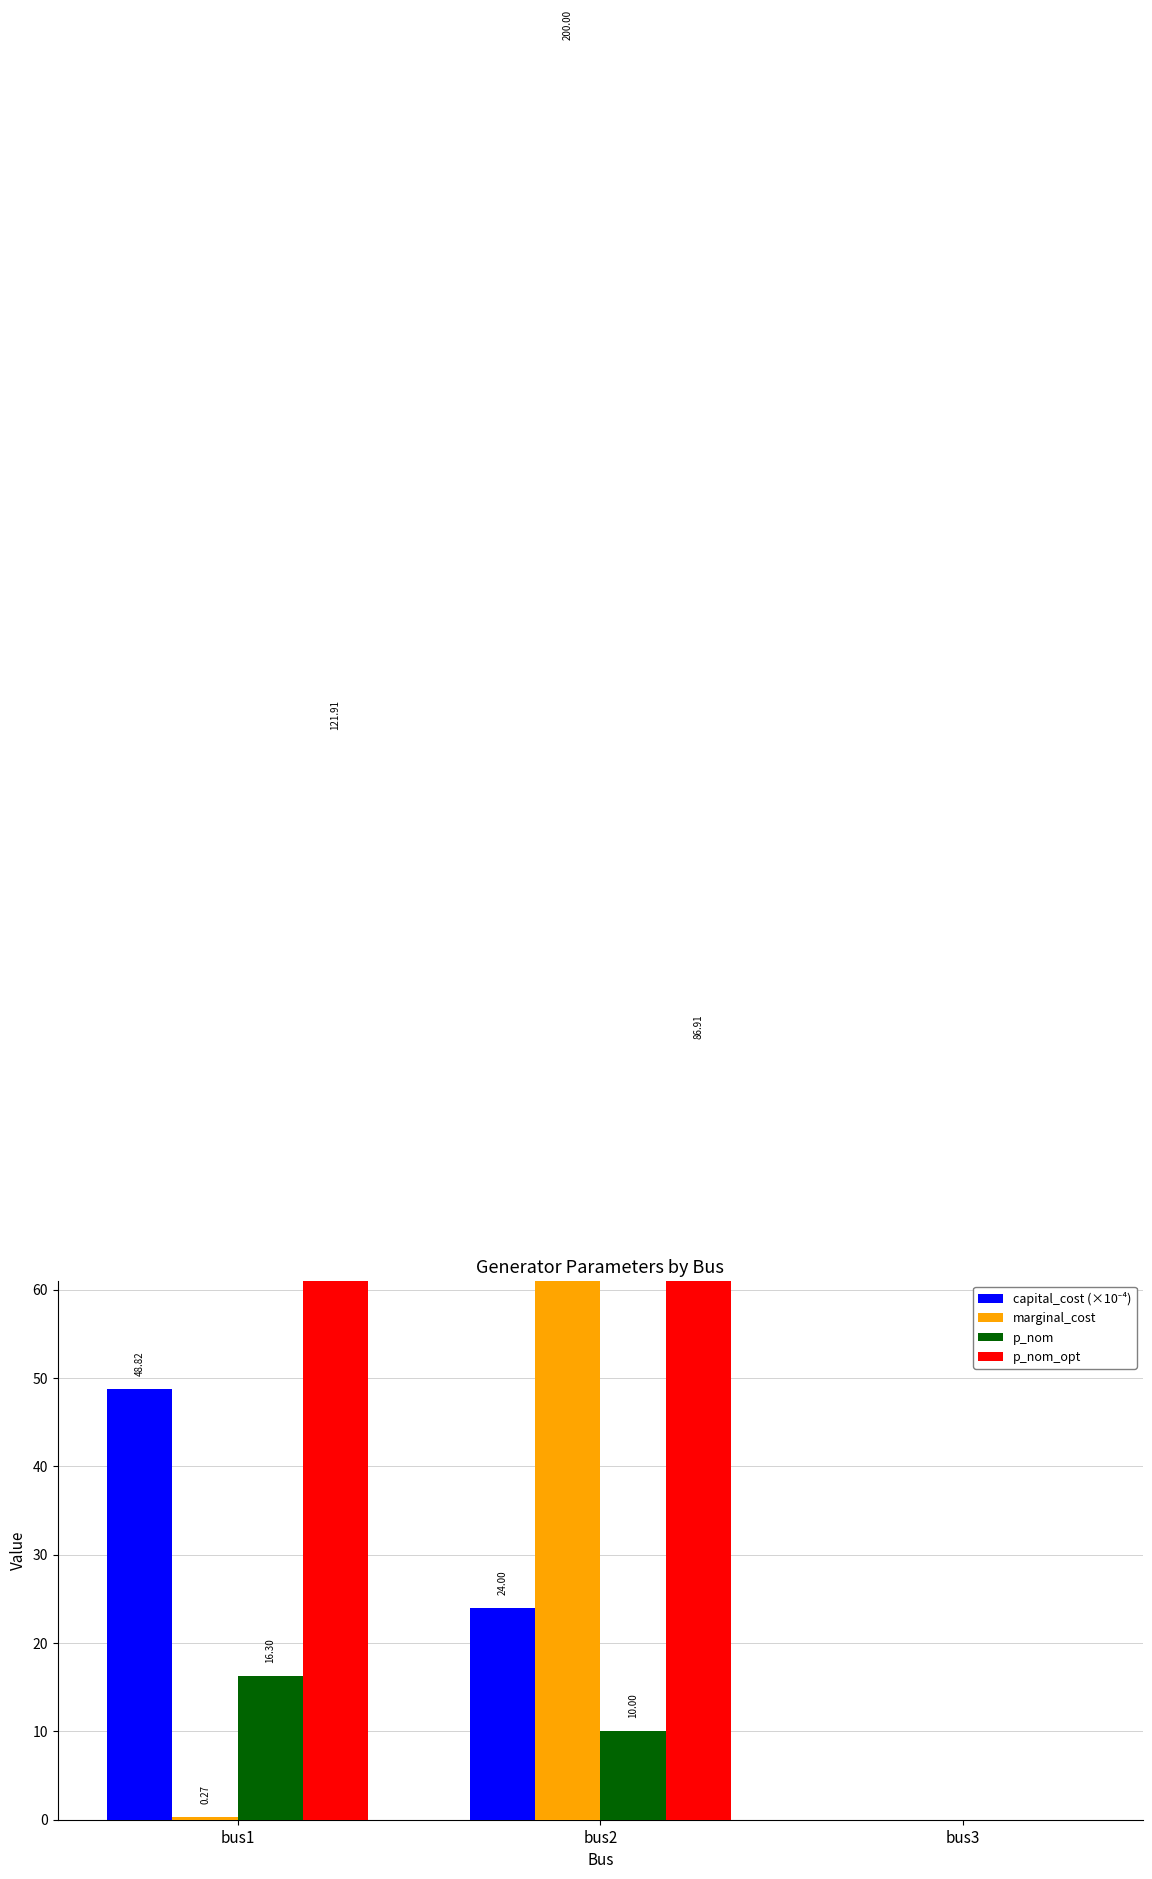

Rank the series by their maximum value, from lowest to highest.

p_nom, capital_cost (×10⁻⁴), p_nom_opt, marginal_cost